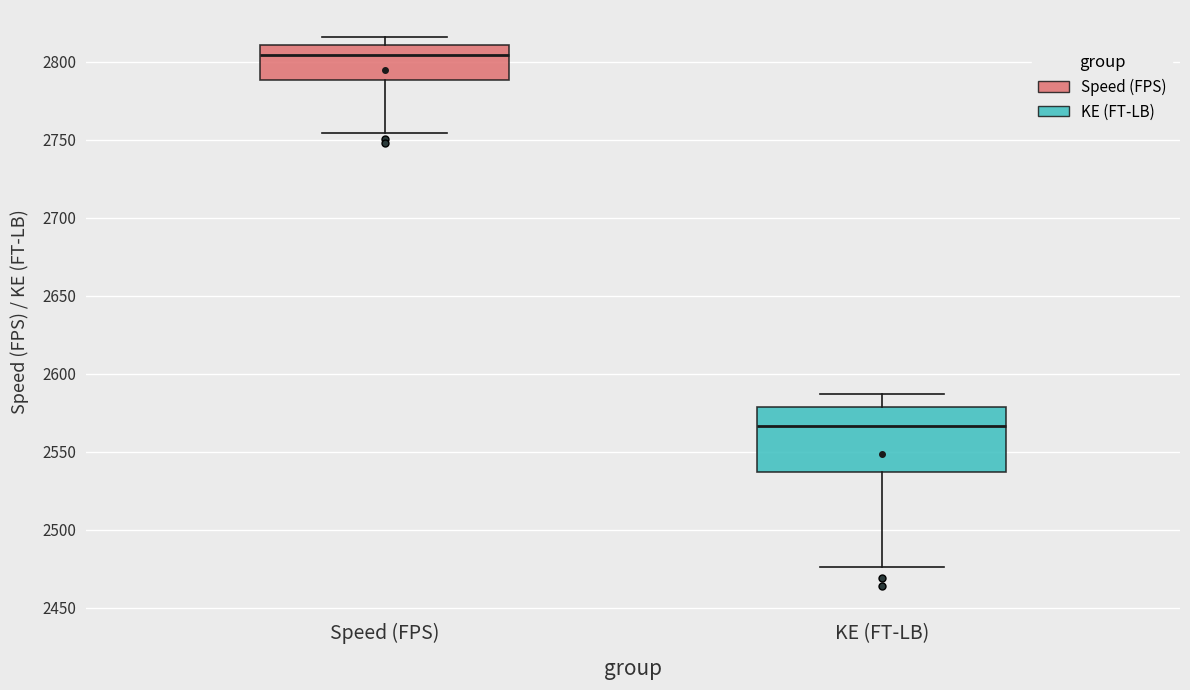

Reading left to right, transcribe this box plot: for each box, give where its median line is, the range the box spans, and where its two whiskers end, as read against the y-axis. The values are not printed on the chart, so give them approximately, as read against the axis.

Speed (FPS): median 2805, box 2790 to 2810, whiskers 2755 to 2815
KE (FT-LB): median 2565, box 2535 to 2580, whiskers 2475 to 2585